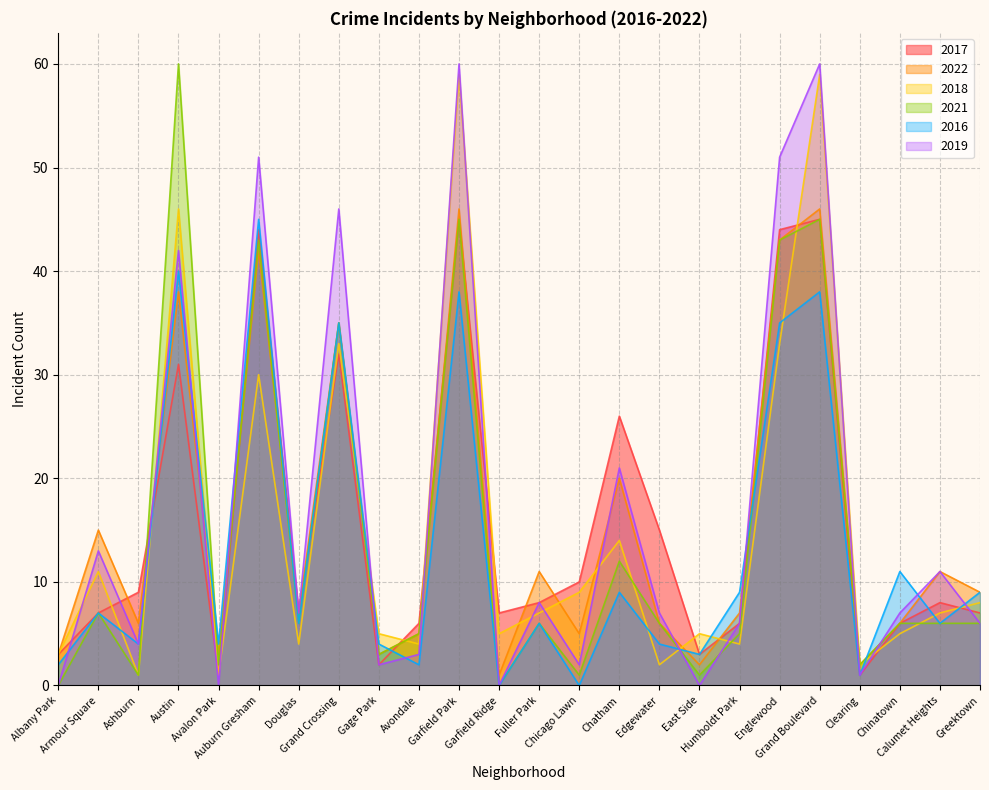

How many positive values does the 2021 series have?

22